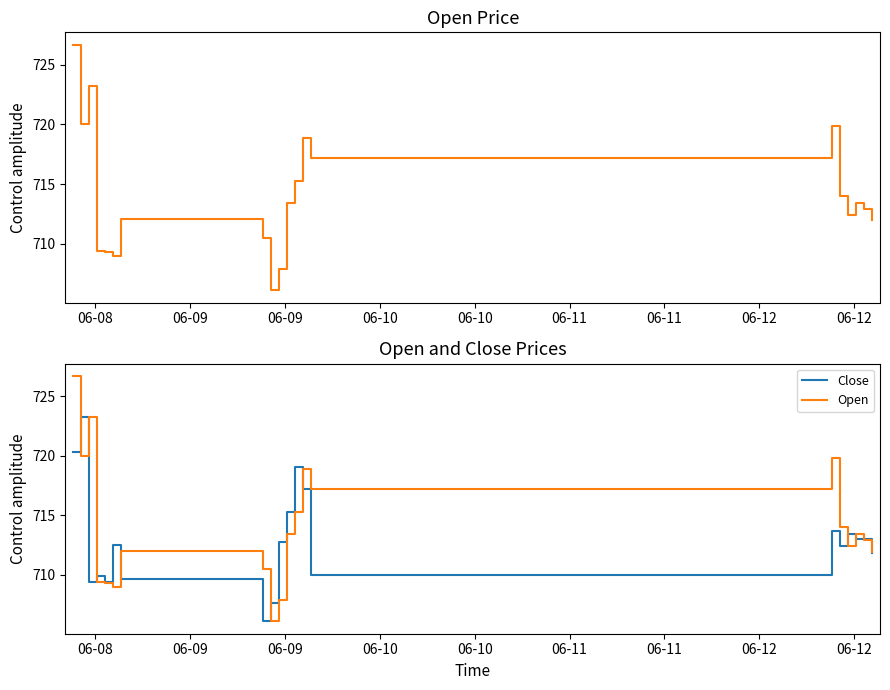

Rank the series by their maximum value, from lowest to highest.

Close, Open